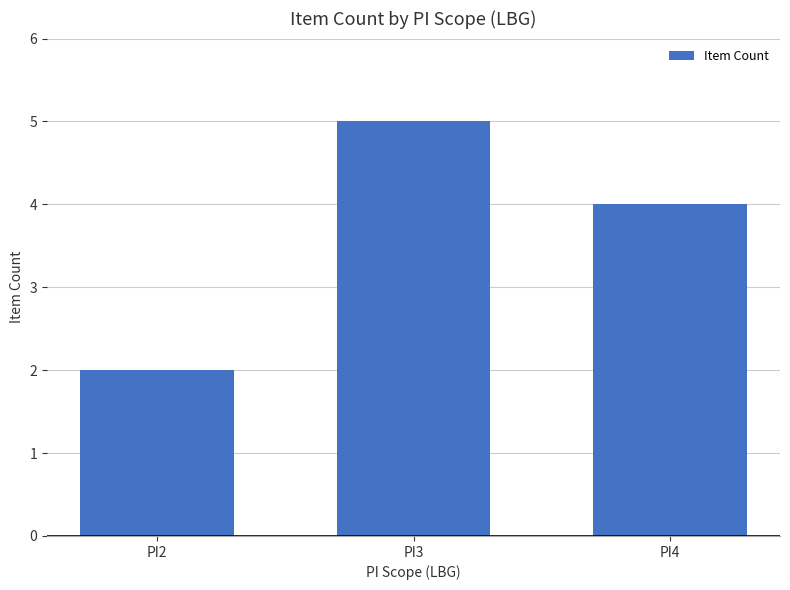

What is the value of the 2nd bar from the left?

5